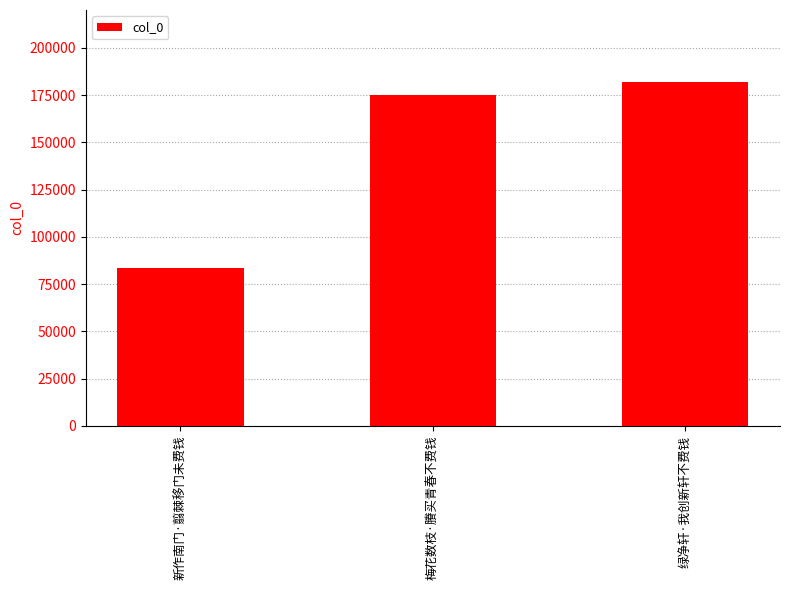

Between 新作南门·翦棘移门未费钱 and 梅花数枝·賸买青春不费钱, which is larger?

梅花数枝·賸买青春不费钱